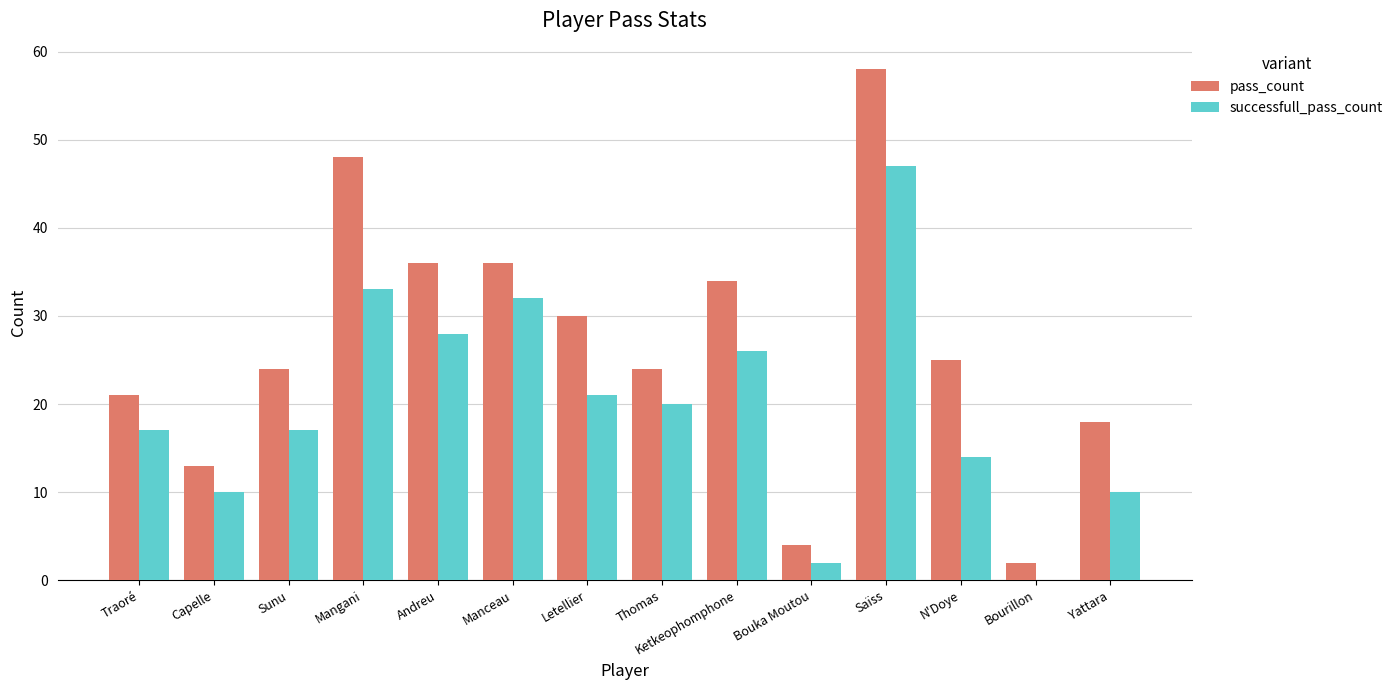

Between Sunu and Bouka Moutou, which series saw the biggest shift?

pass_count